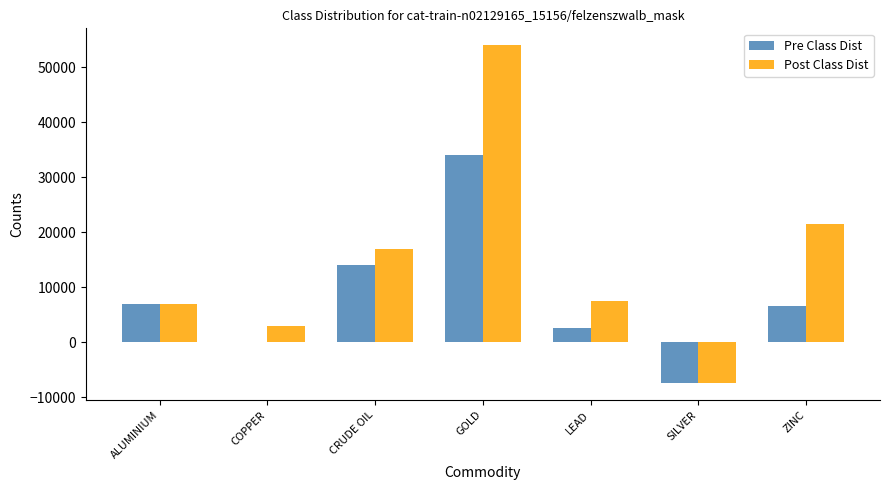

Which category has the highest value in the Pre Class Dist series?

GOLD